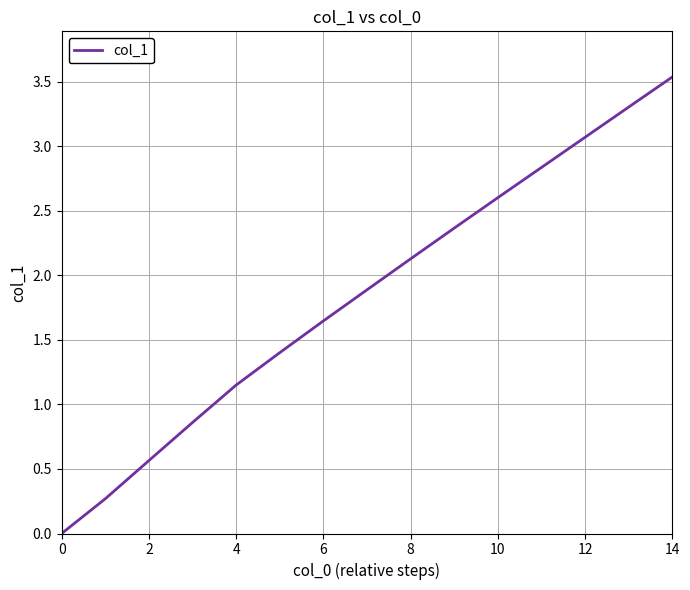

Is this an area chart (filled region under the line)?

No